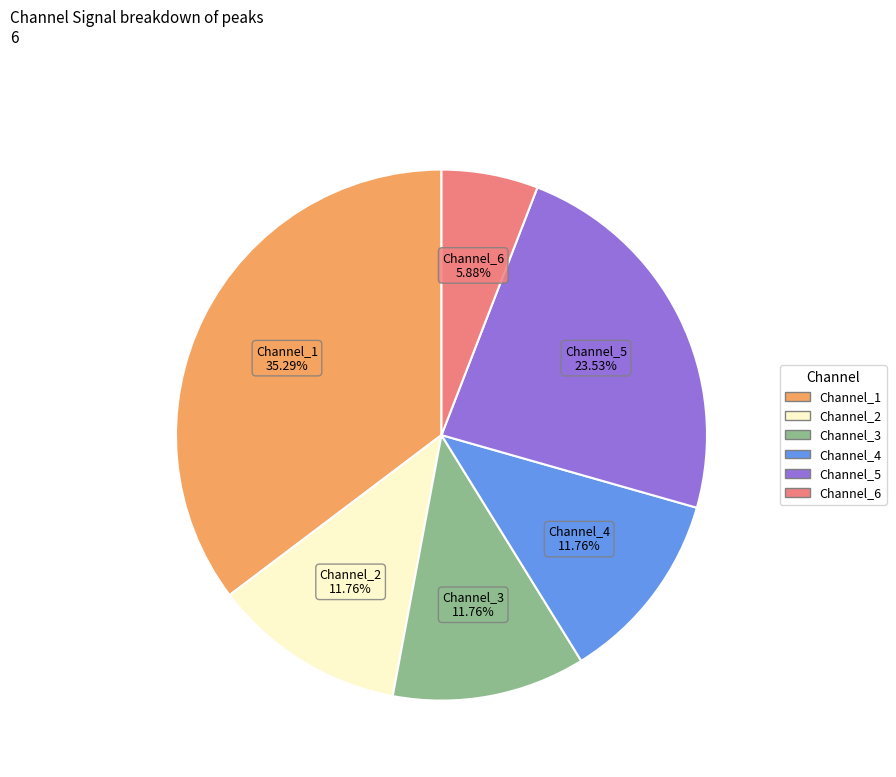

To the nearest percent, what is the average slice percentage?

17%